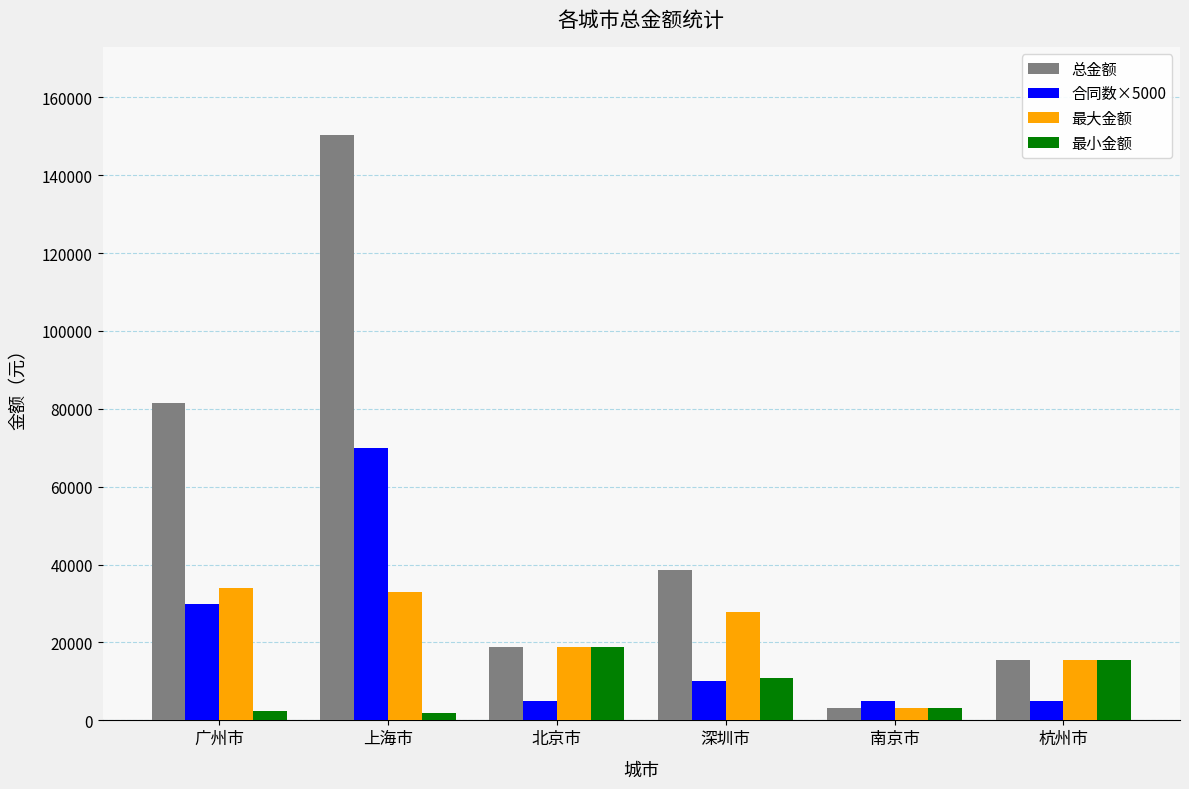

Between 广州市 and 深圳市, which series saw the biggest shift?

总金额